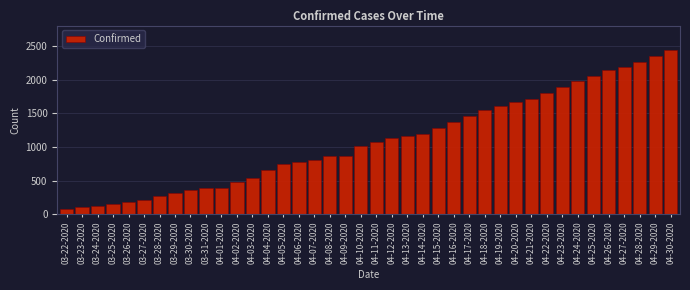

True or false: the data shows 2587 at 04-19-2020.

False